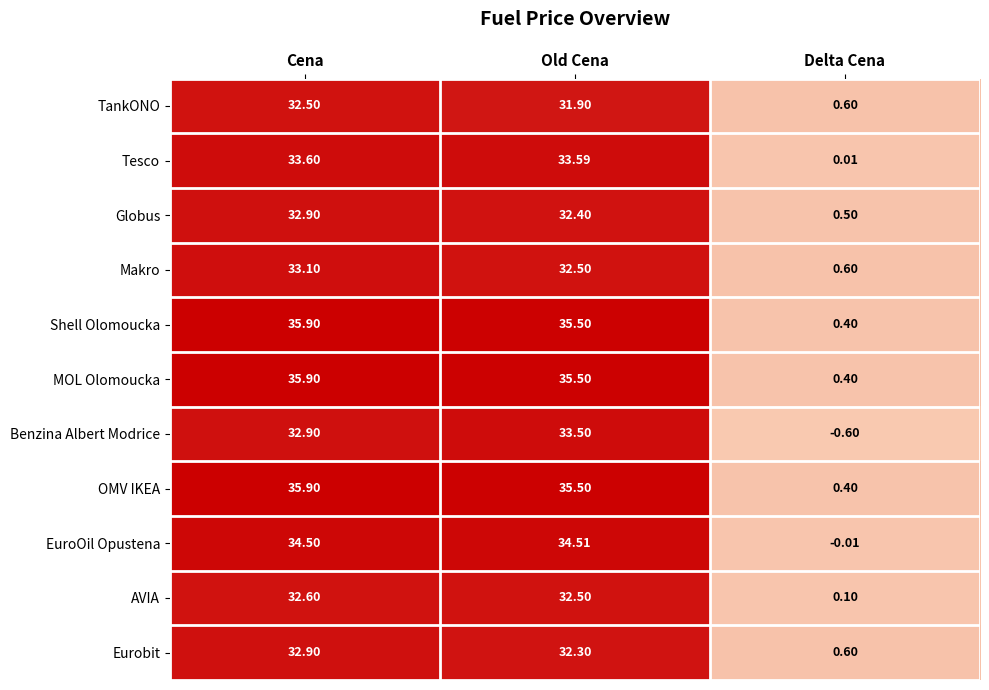

How many data points in Shell Olomoucka are above 35?

2